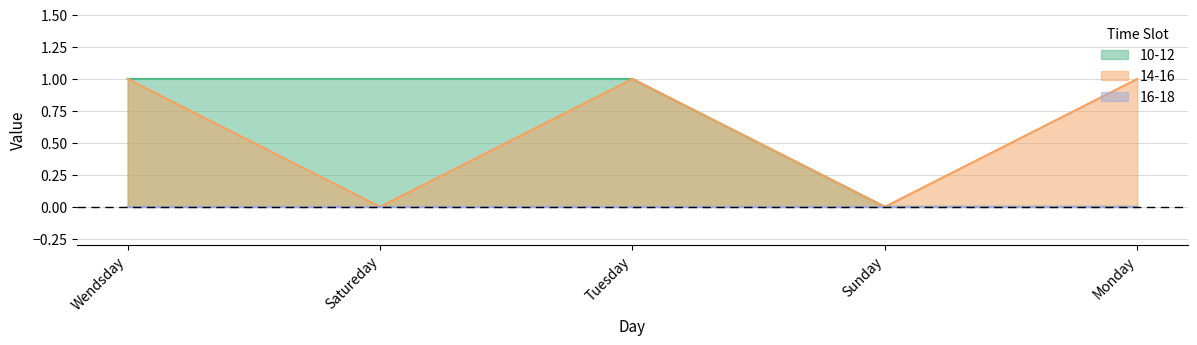

What is the label of the 1st point from the left?

Wendsday